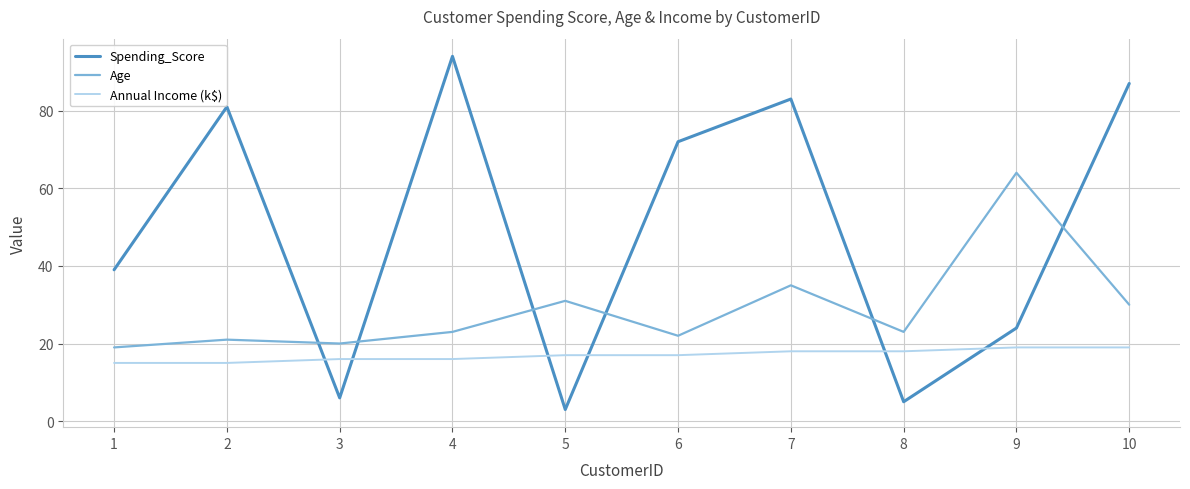

What is the minimum value shown in the chart?

3